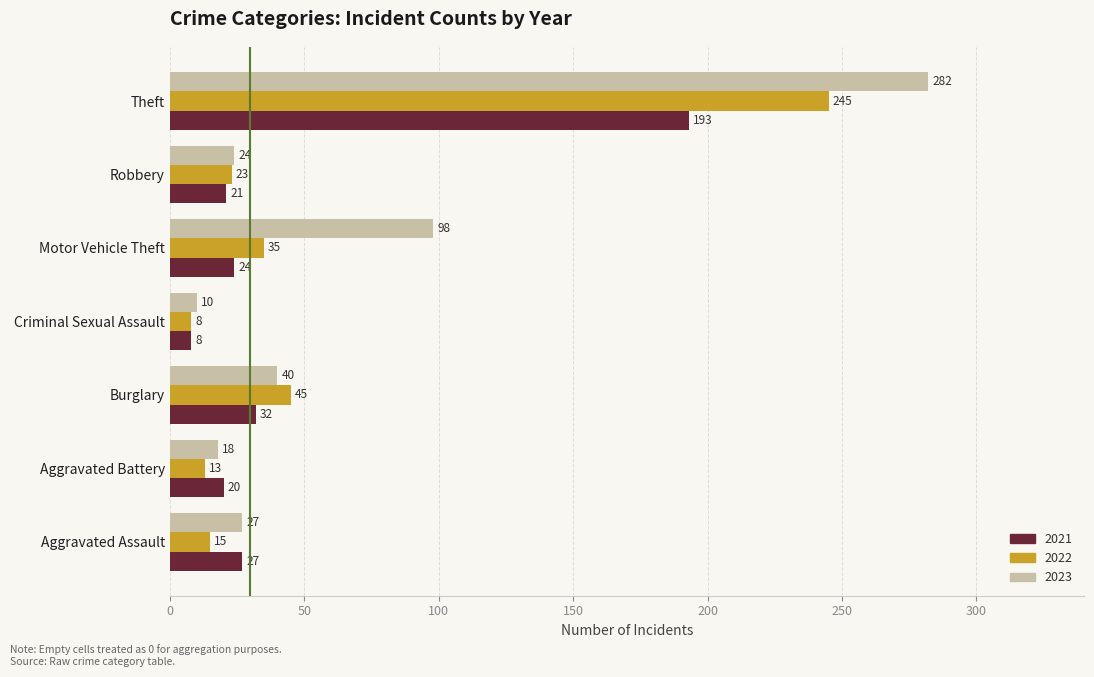

What is the difference between the maximum and minimum values in the 2021 series?

185